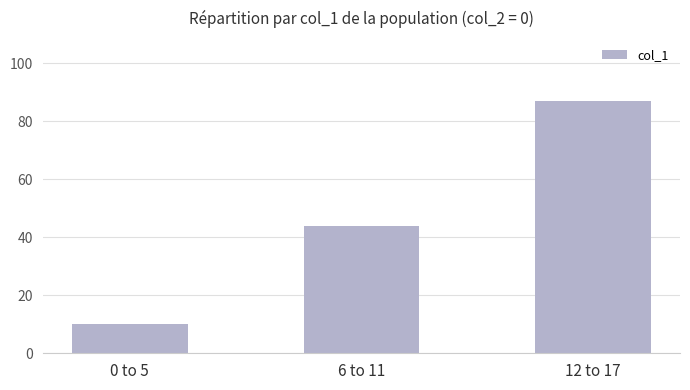

What is the label of the 3rd bar from the left?

12 to 17